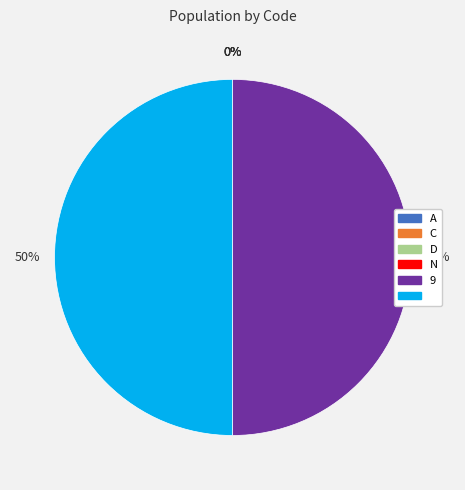

To the nearest percent, what is the difference between the largest and smallest slice percentages?

50%